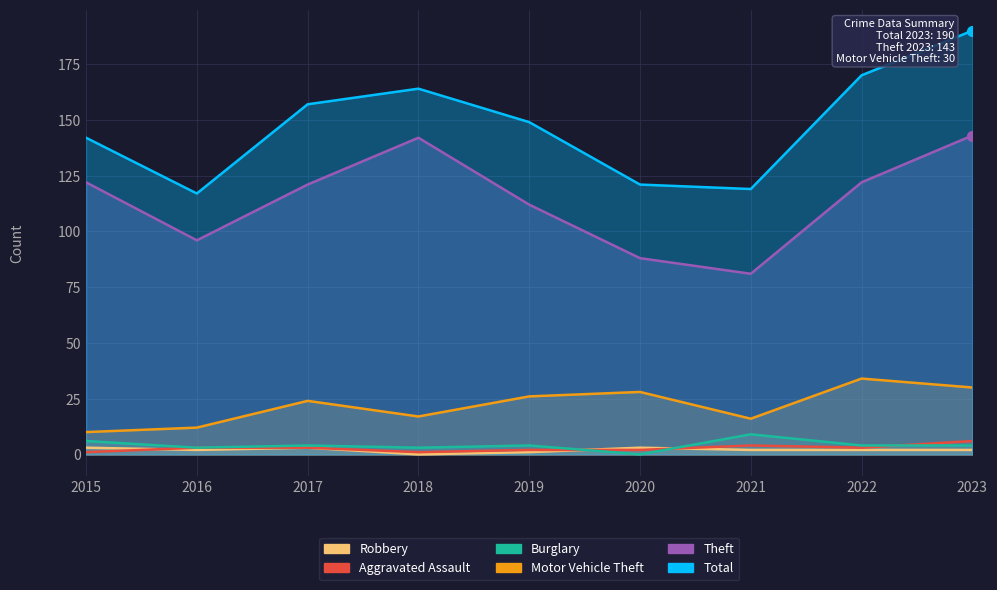

Count the number of data series in this chart.

6